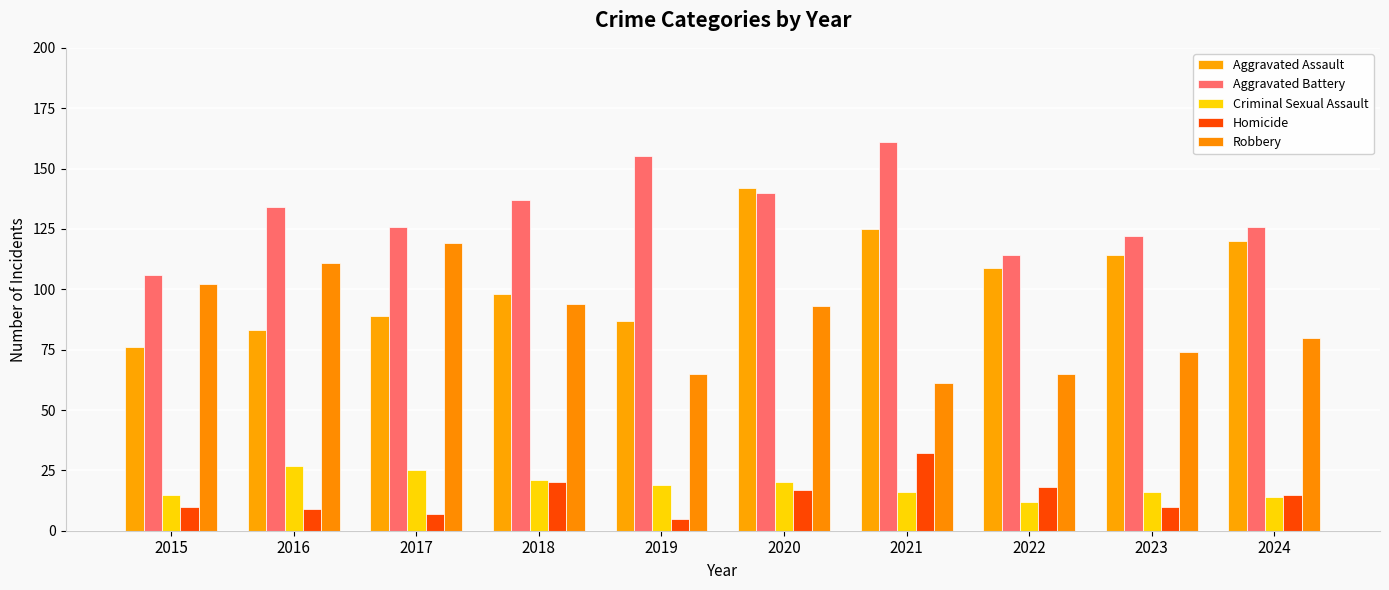

The Aggravated Battery series shows 160 at 2015. True or false?

False